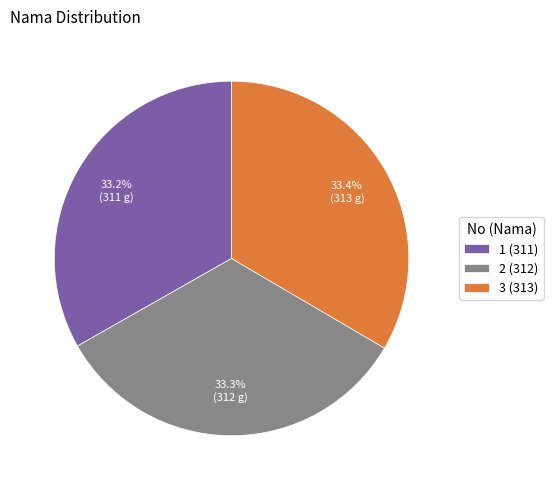

Is it true that 3 is 33% of the pie?

True